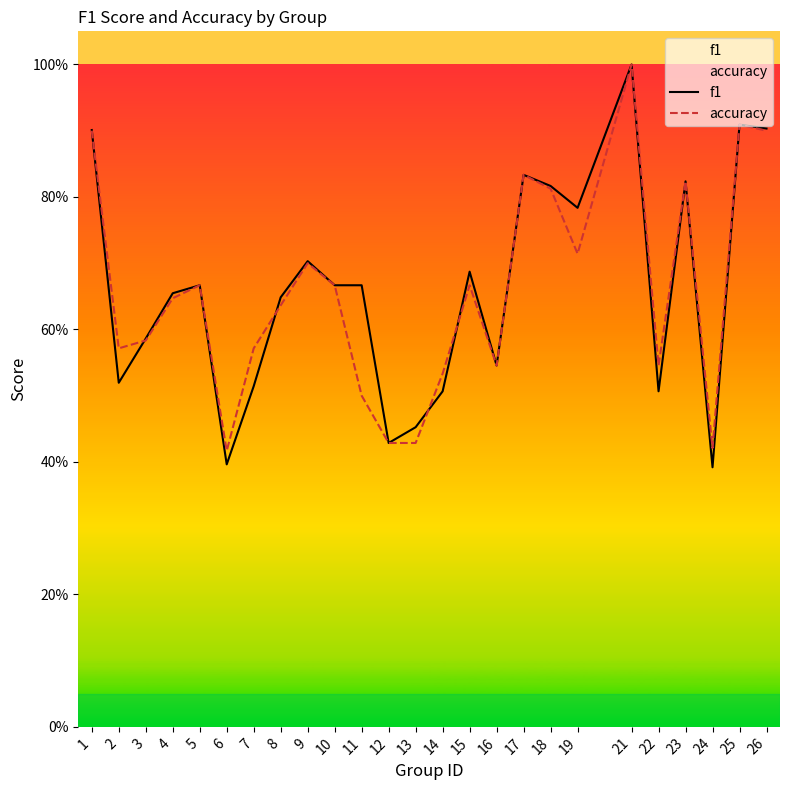

Rank the series by their average value, from lowest to highest.

accuracy, f1